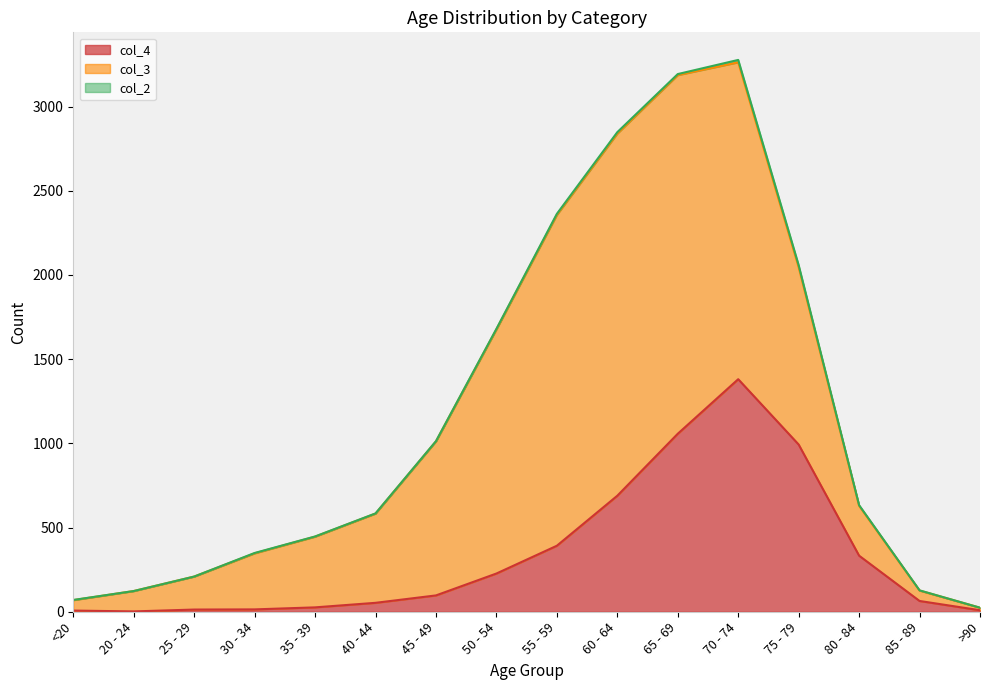

List the labels in order of col_2 value, largest first.

70 - 74, 75 - 79, 60 - 64, 55 - 59, 65 - 69, 80 - 84, 50 - 54, 30 - 34, <20, 35 - 39, 40 - 44, 45 - 49, 85 - 89, 20 - 24, 25 - 29, >90